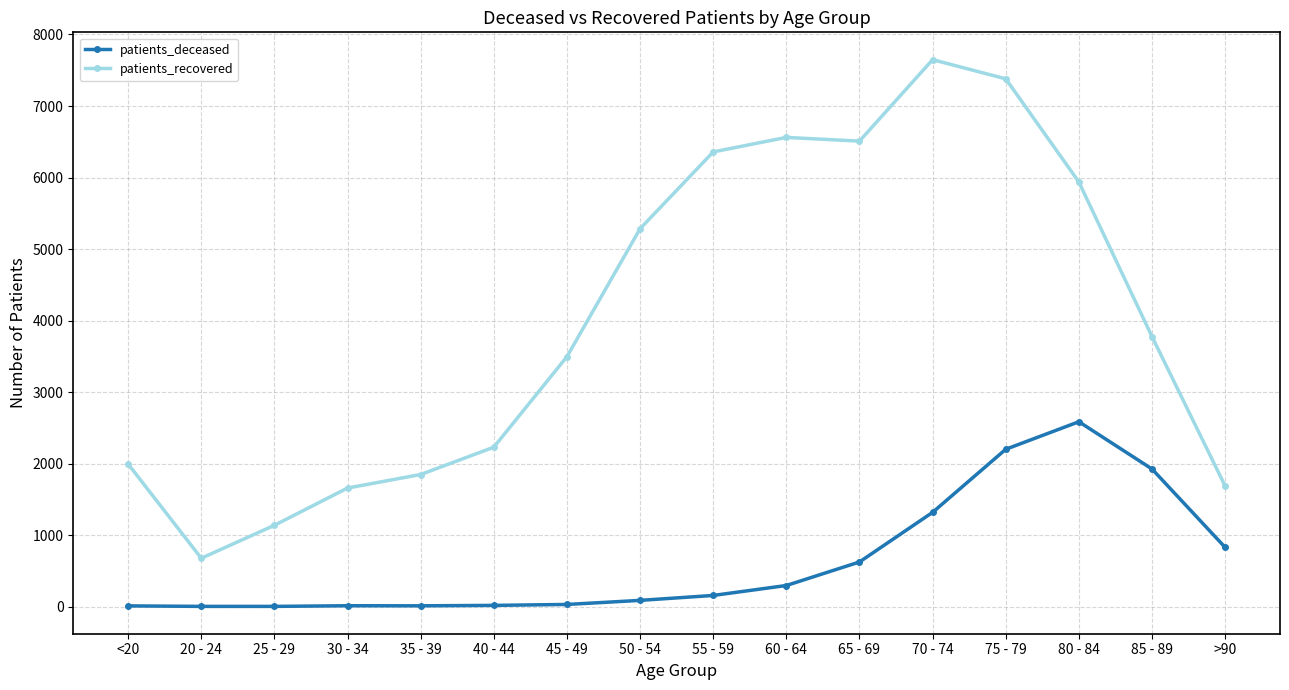

What is the sum of all patients_recovered values?

64174